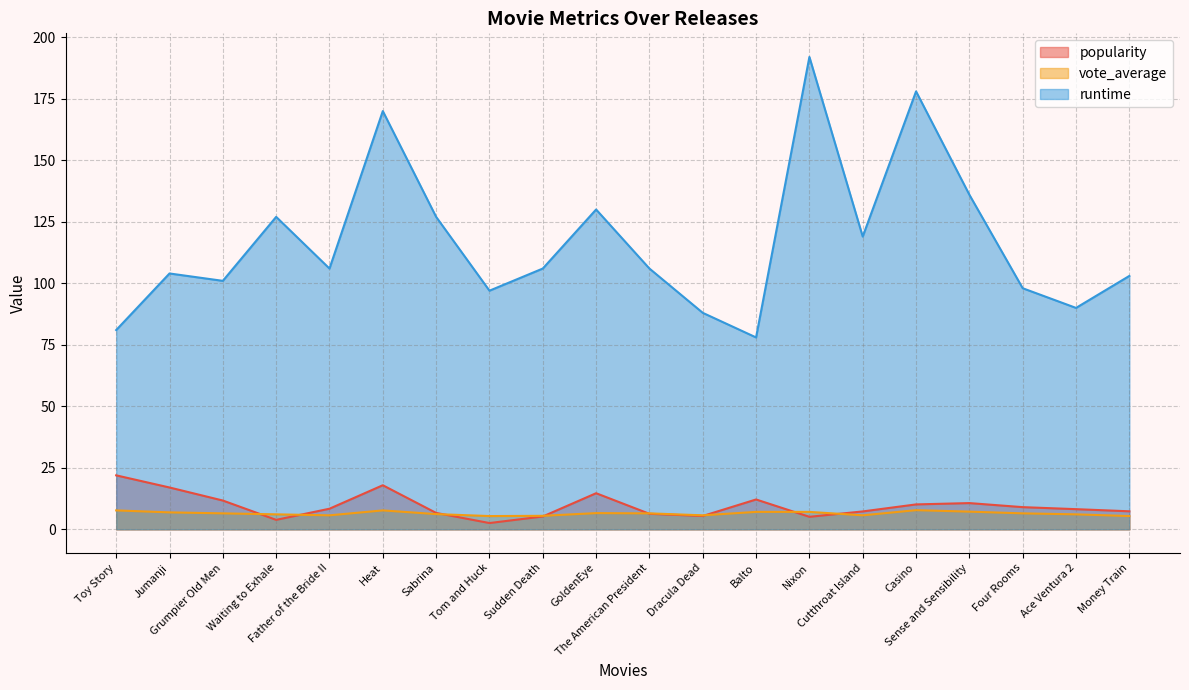

True or false: runtime and popularity intersect in this chart.

False